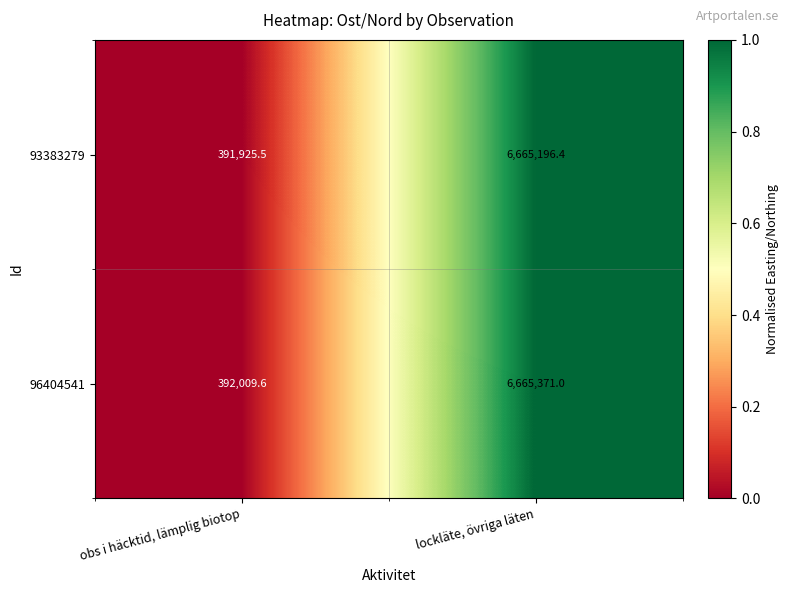

Rank the series by their average value, from lowest to highest.

93383279, 96404541